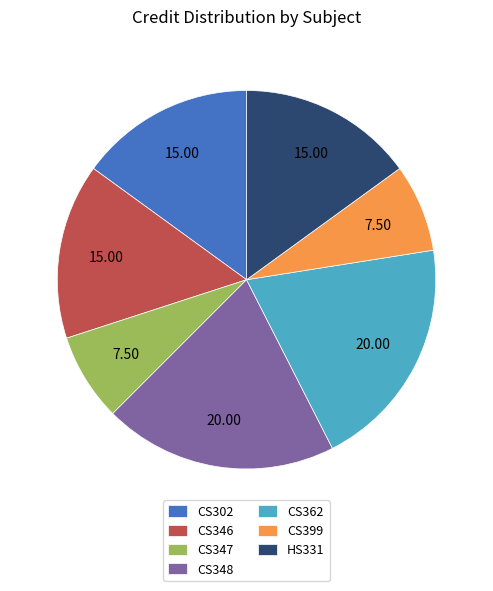

Combined, do CS348 and CS347 account for over 50%?

No